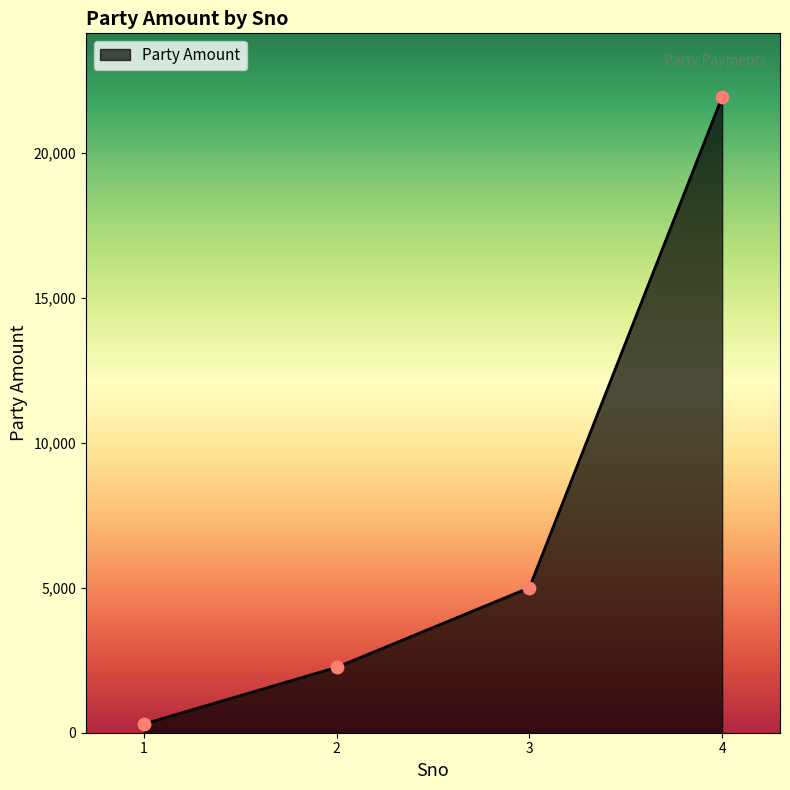

What is the change in value from 1 to 3?

+4700